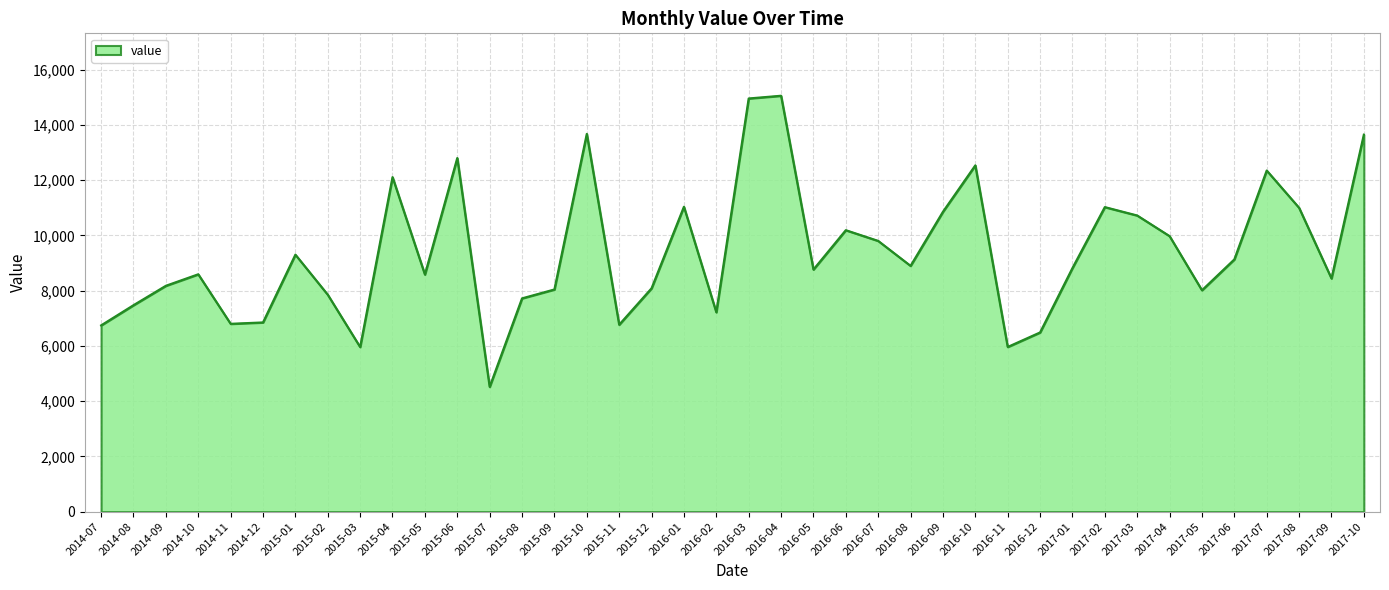

The value at 2015-06 is 17825. True or false?

False